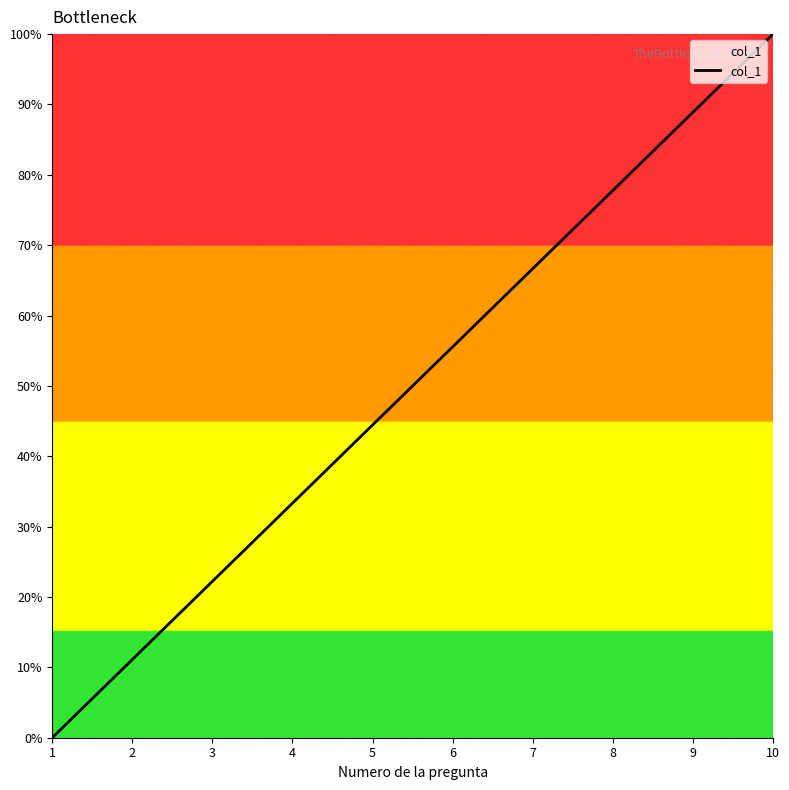

What is the change in value from 9 to 10?

+11.1